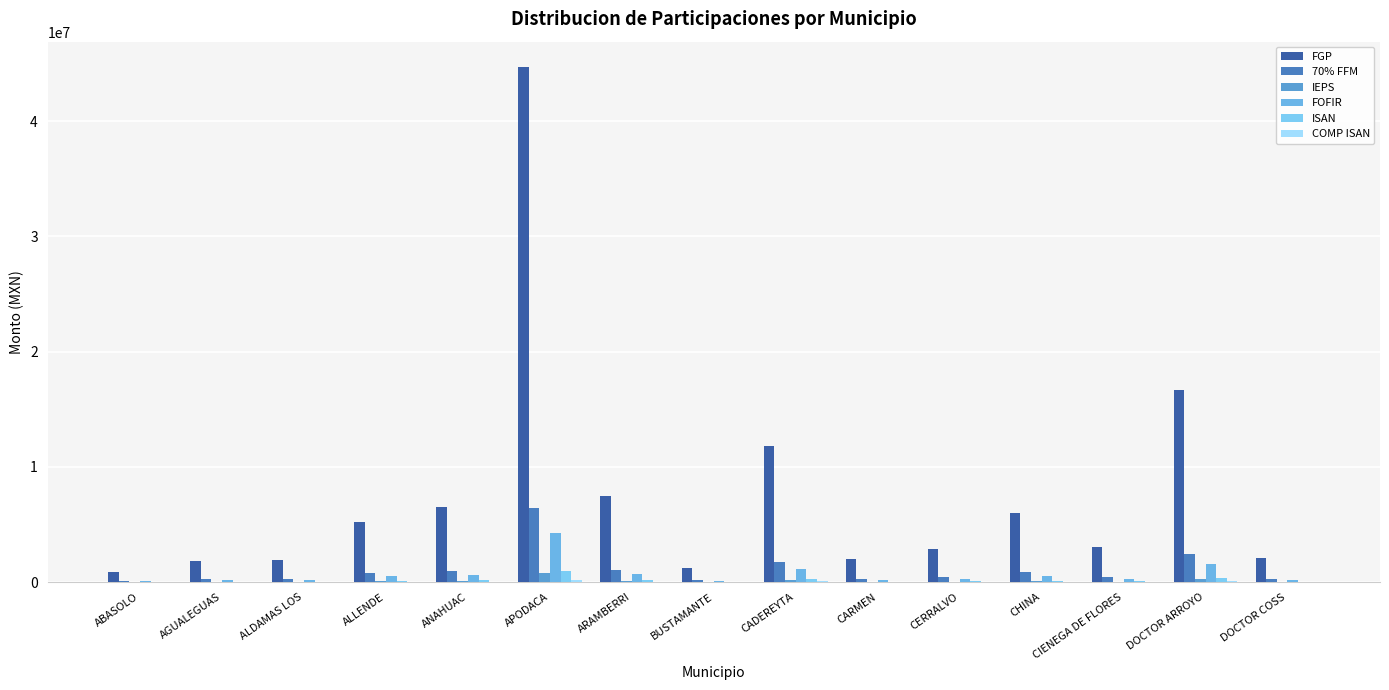

What is the label of the 6th bar from the right?

CARMEN